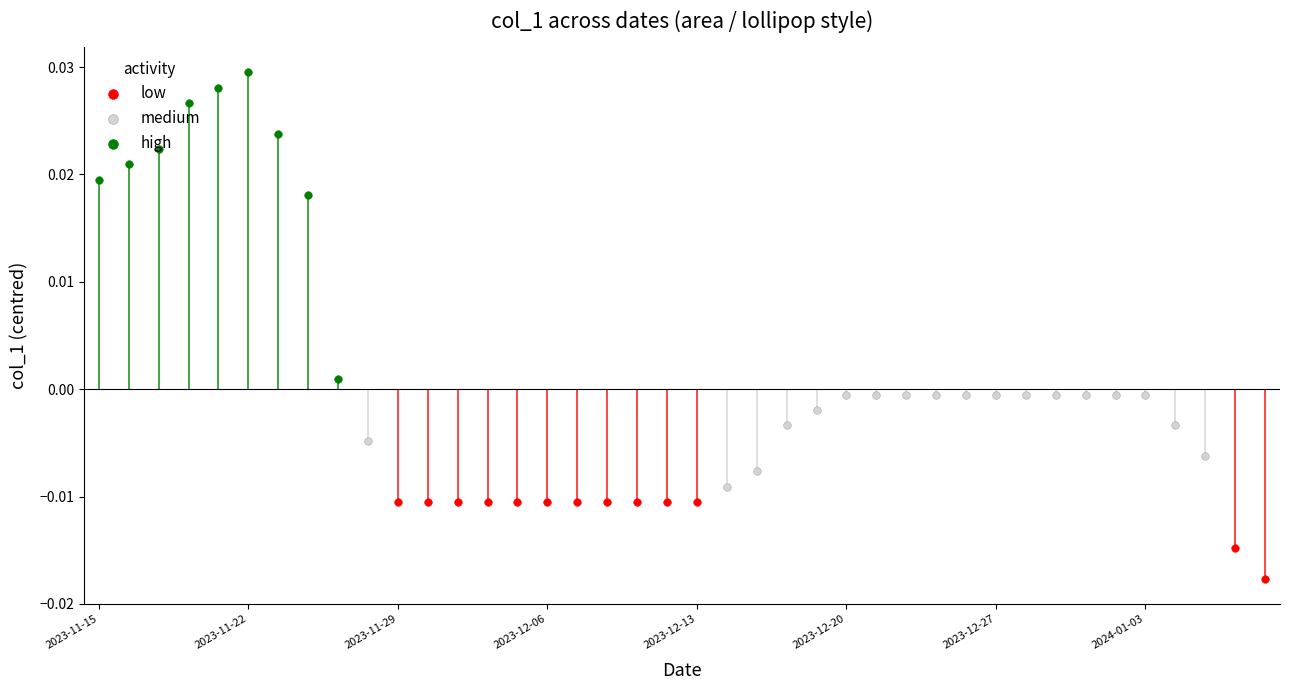

Between 2023-11-17 and 2024-01-05, which is larger?

2023-11-17